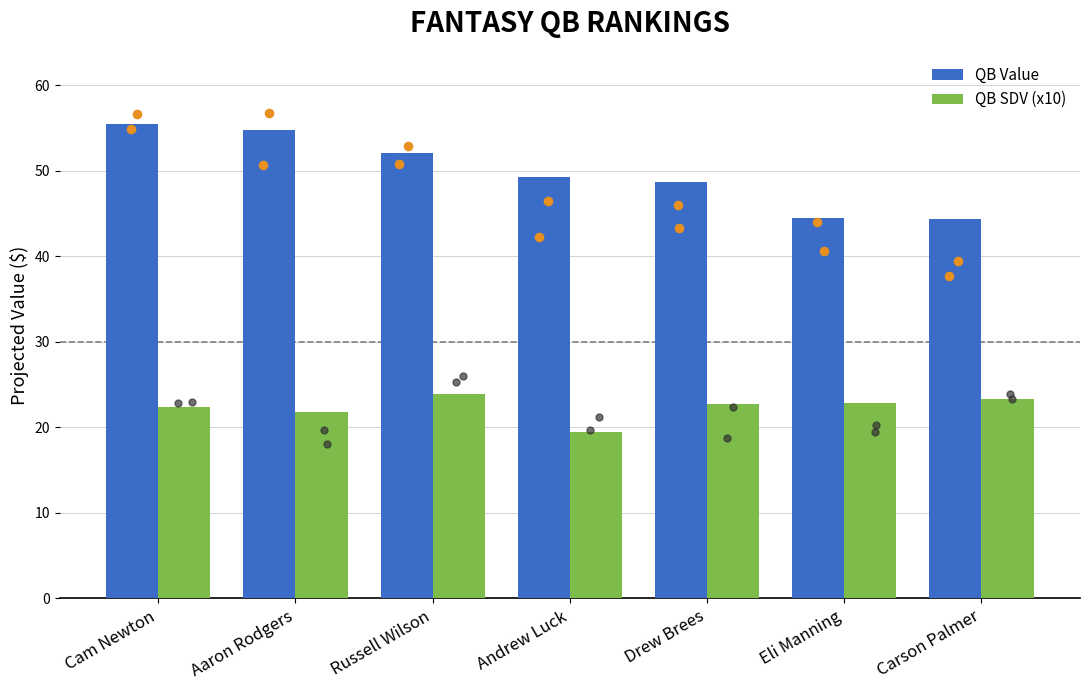

What is the total value across all series at Carson Palmer?

67.7